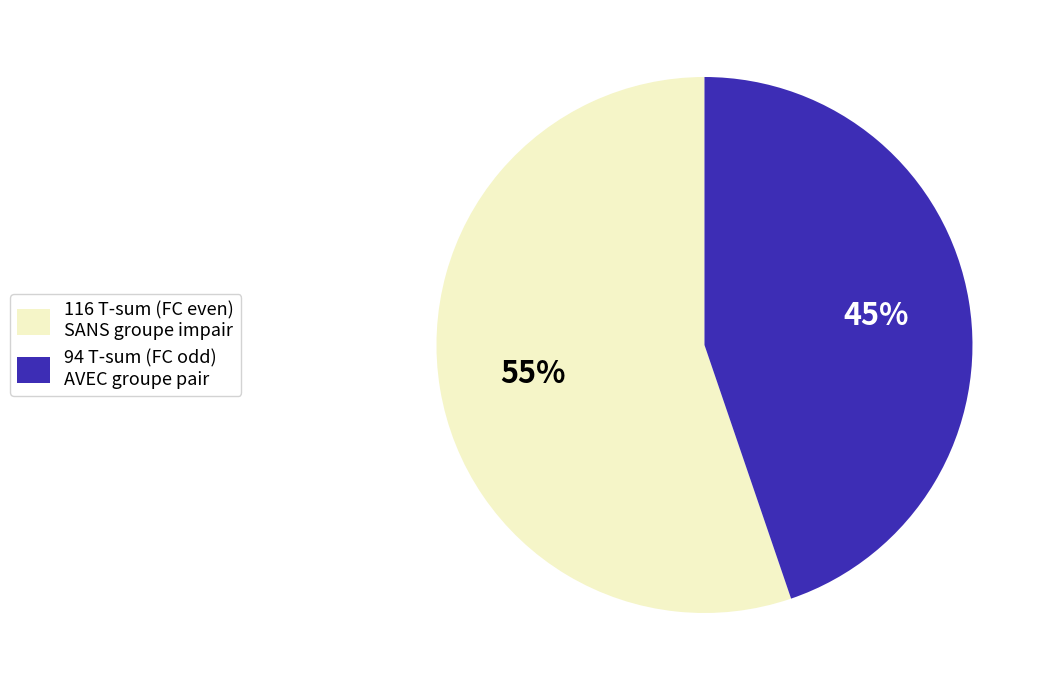

Rank the categories by value from highest to lowest.

116 T-sum (FC even) SANS groupe impair, 94 T-sum (FC odd) AVEC groupe pair